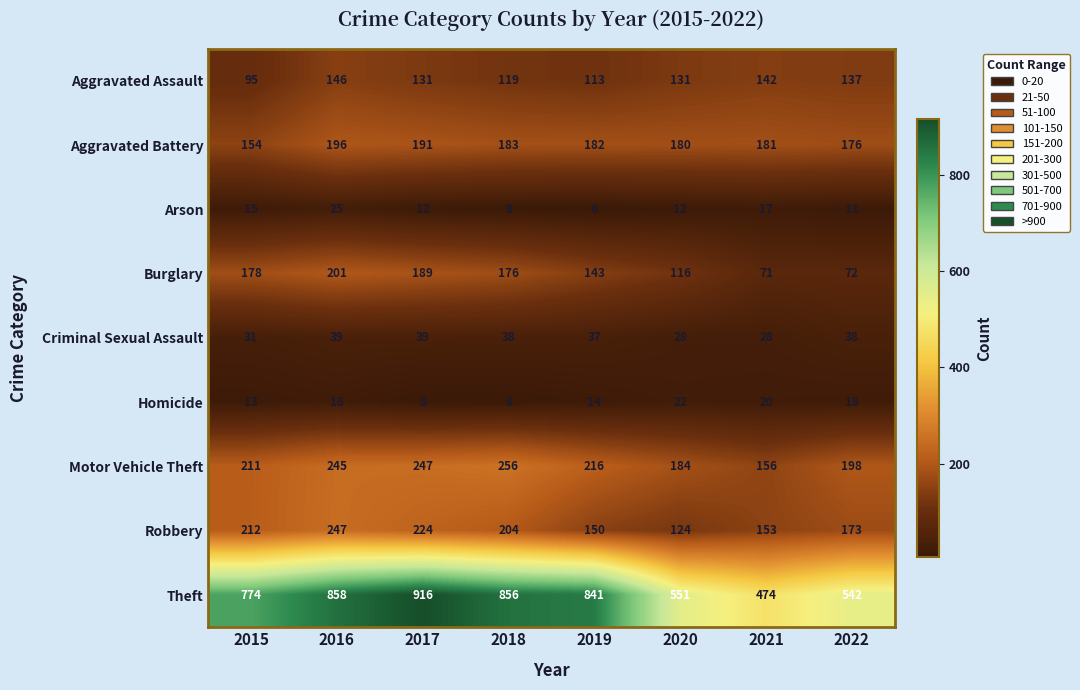

How many categories are shown in the chart?

8